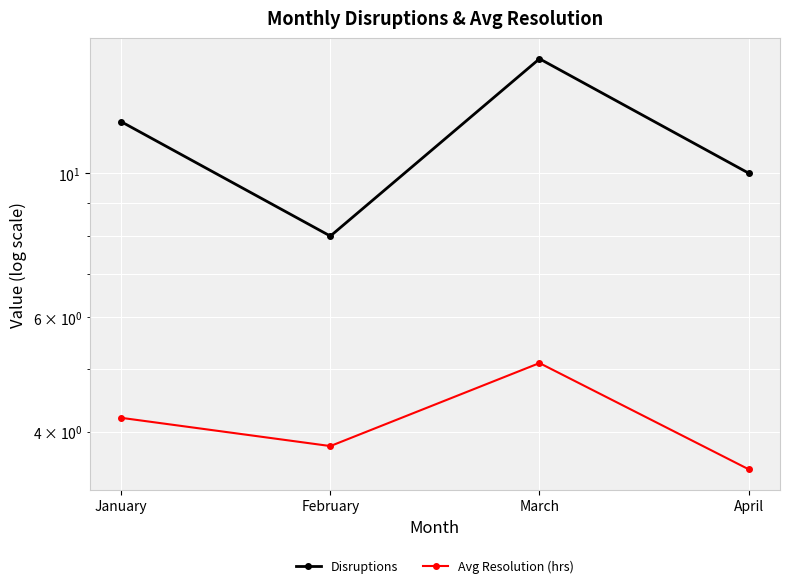

The Avg Resolution (hrs) series shows 3.5 at April. True or false?

True